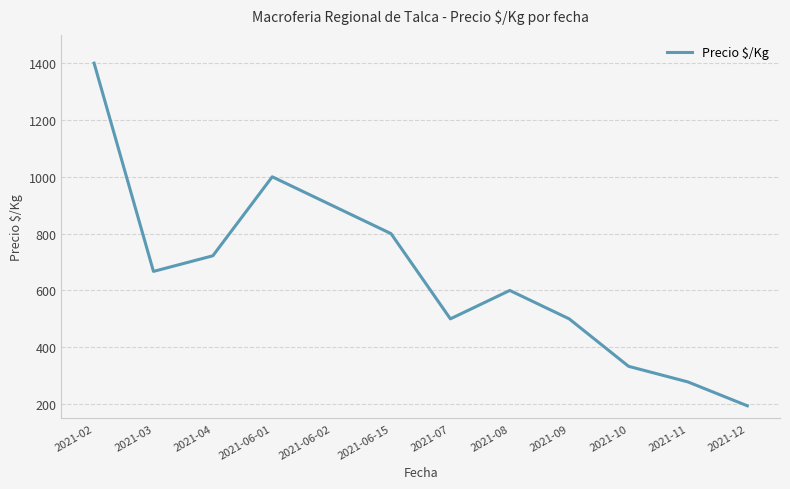

How many distinct data groups are displayed?

1